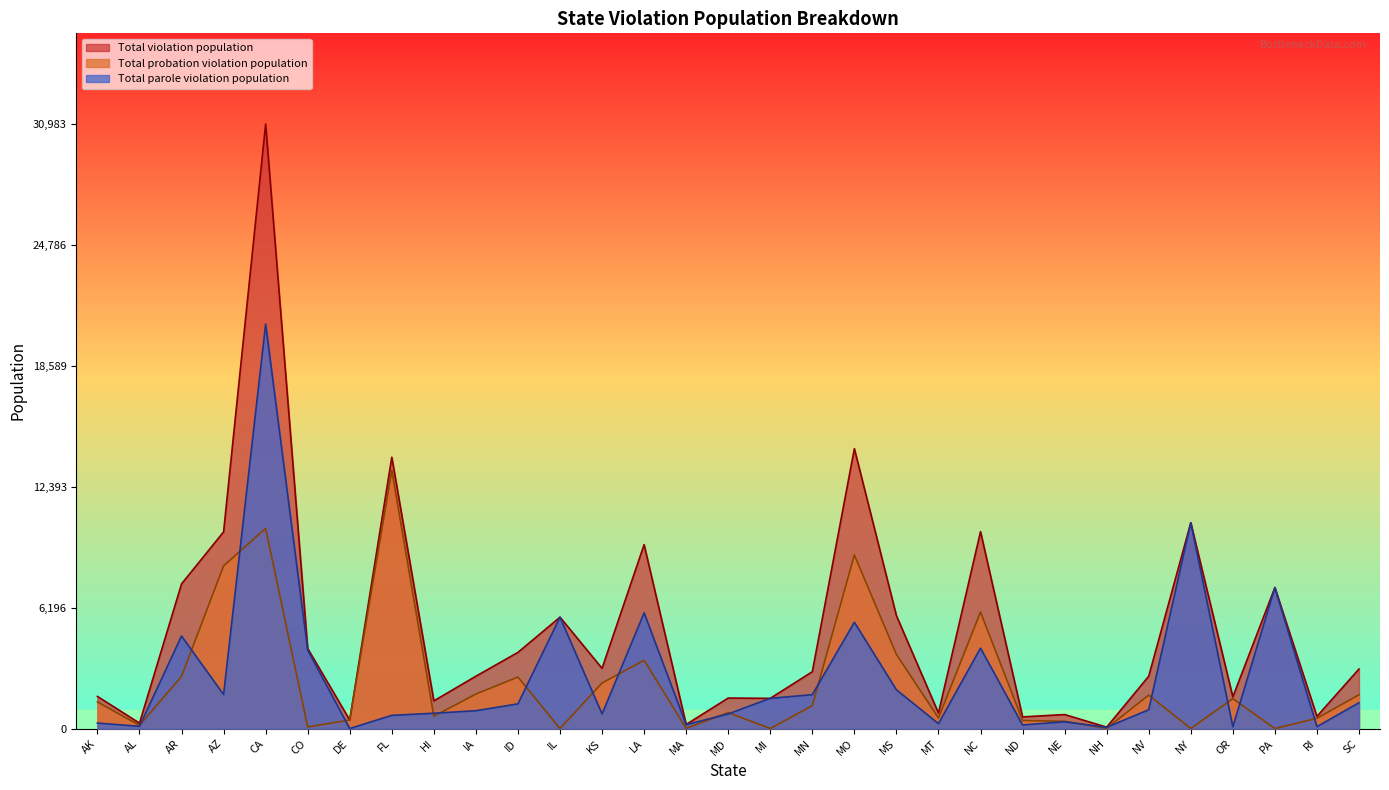

What is the label of the 11th point from the right?

MT